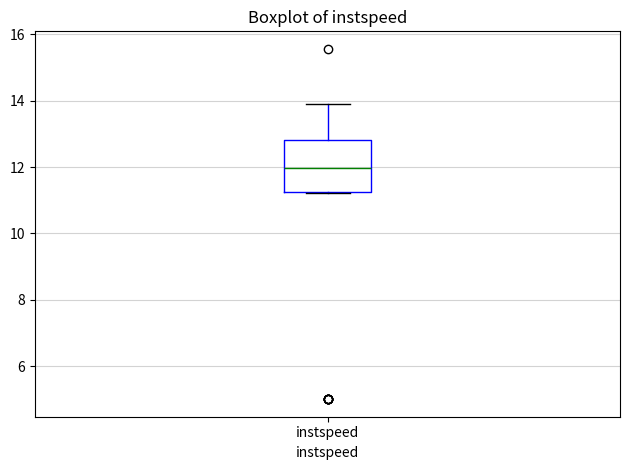

Where is the upper edge of the box for instspeed on the y-axis? The values are not printed on the chart, so give them approximately, as read against the axis.

12.8